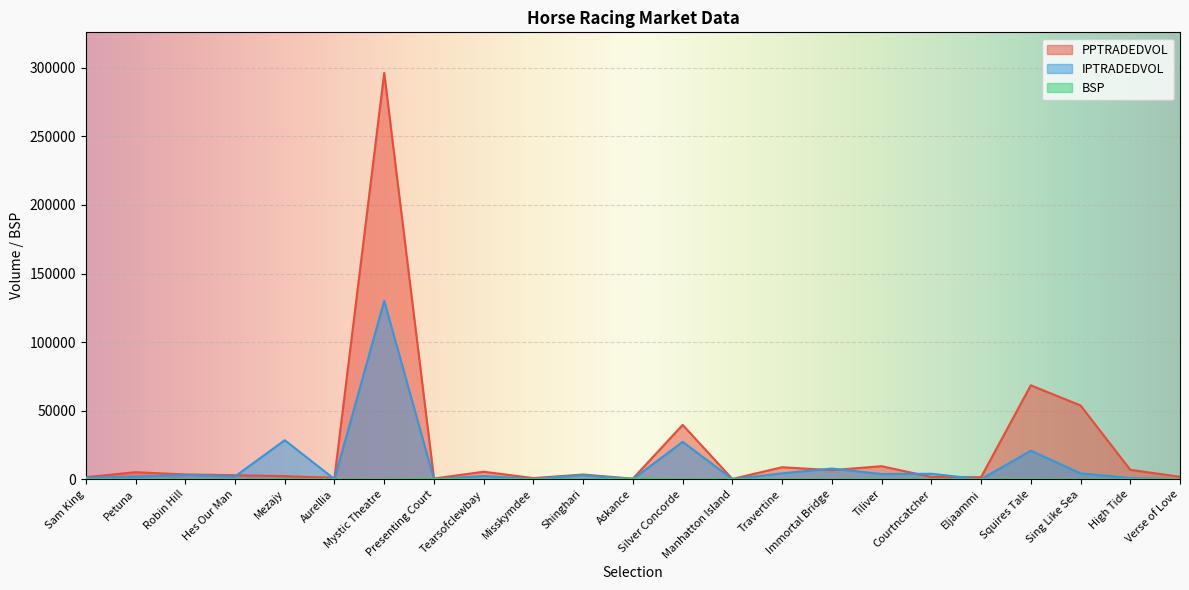

Is it true that BSP equals 14.4 at Robin Hill?

False